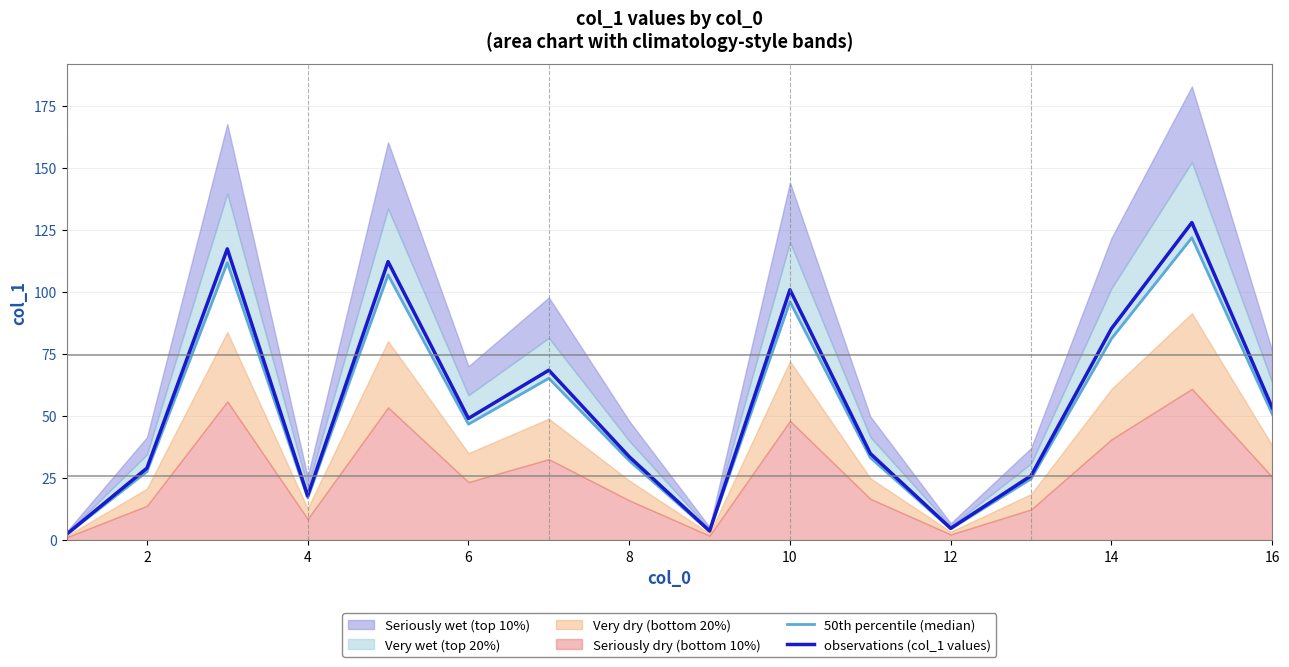

Is it true that observations (col_1 values) equals 118.2 at 14?

False